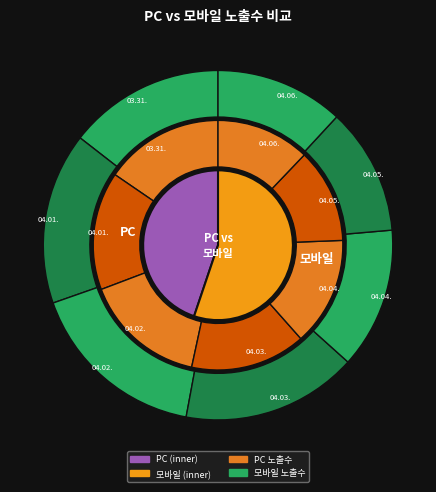

What is the total percentage of 2025.04.01. and 2025.04.04.?

29.4%